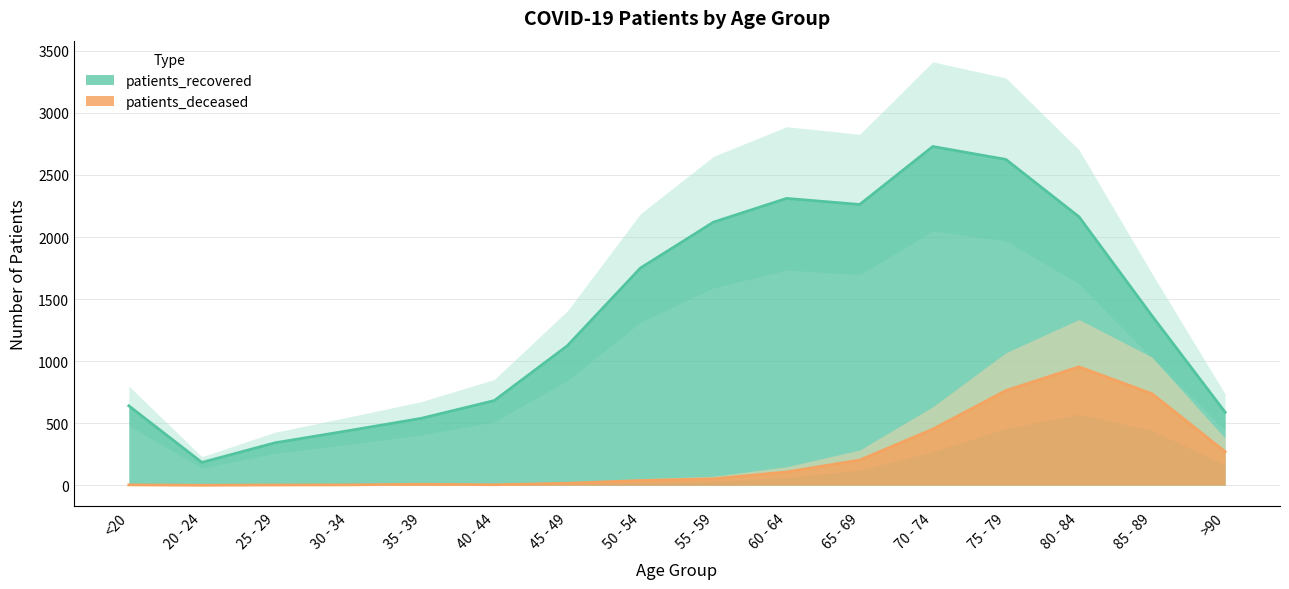

What is the difference between the highest and lowest values at 85 - 89?

627